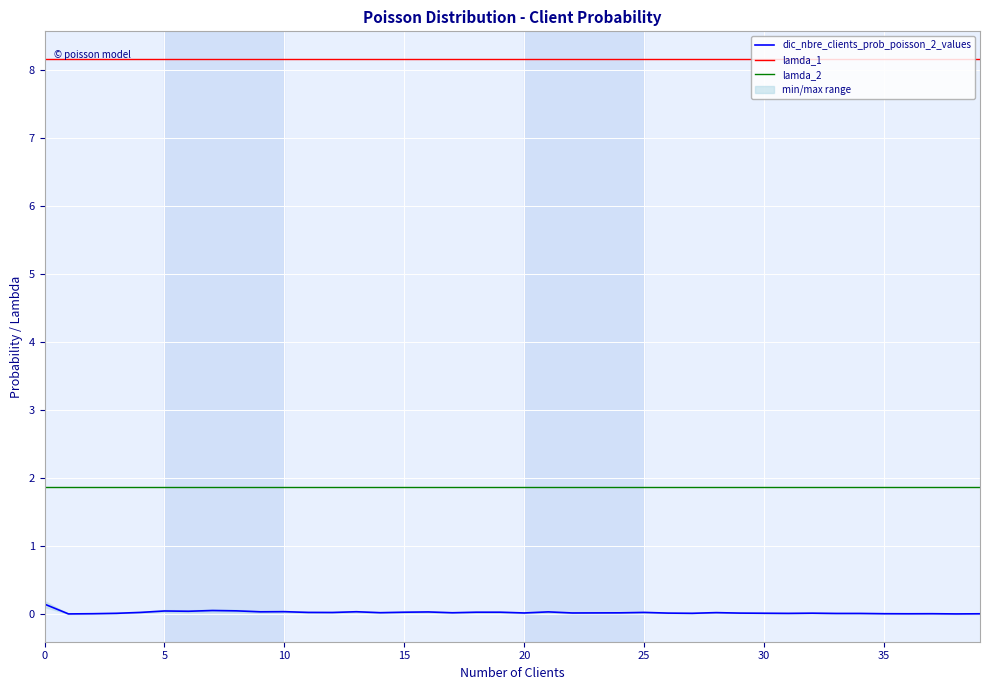

Rank the series at 20 from highest to lowest value.

lamda_1, lamda_2, dic_nbre_clients_prob_poisson_2_values